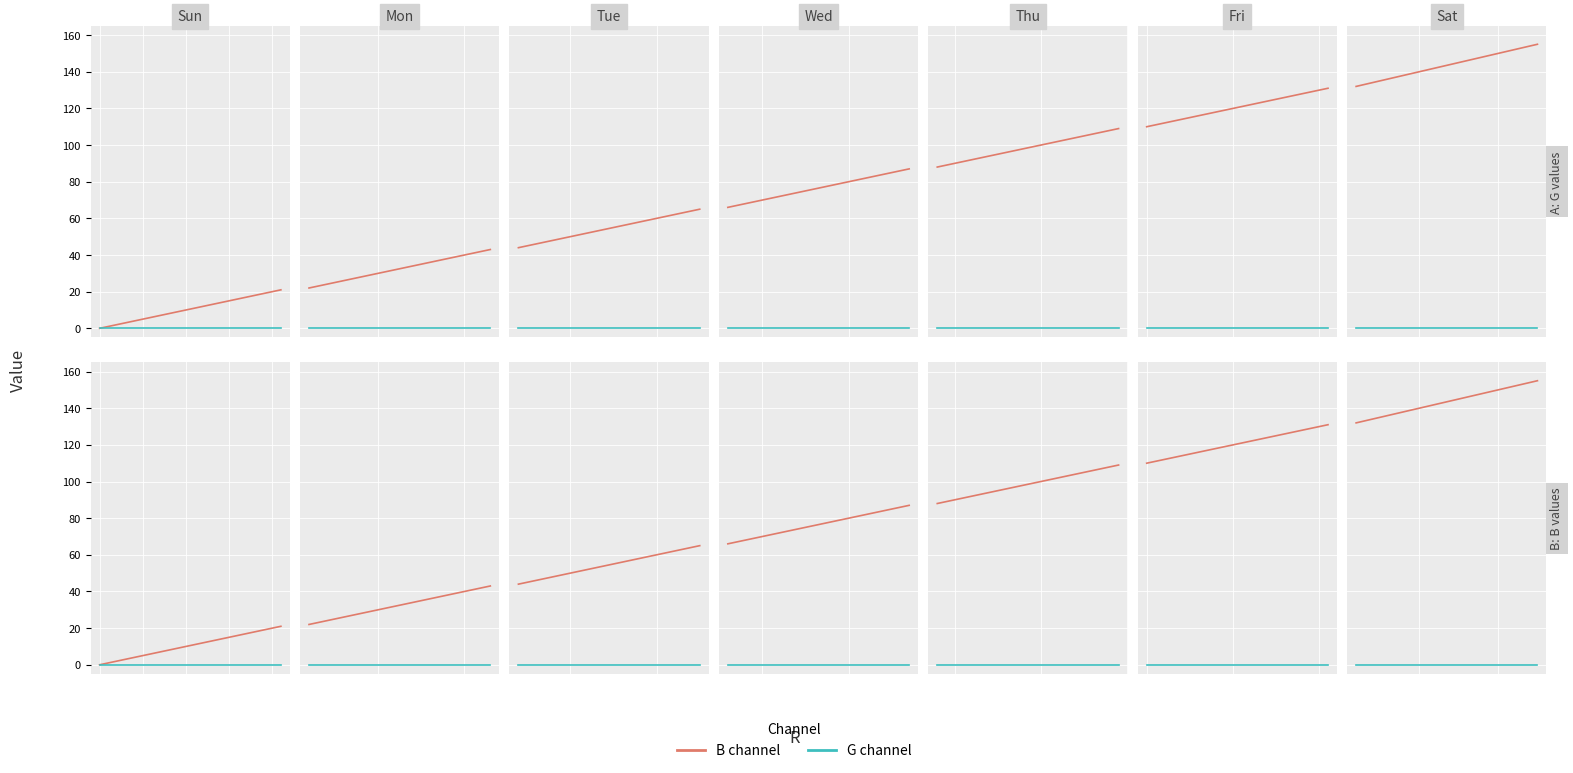

True or false: G channel has more than 2 points higher than both neighbors.

False